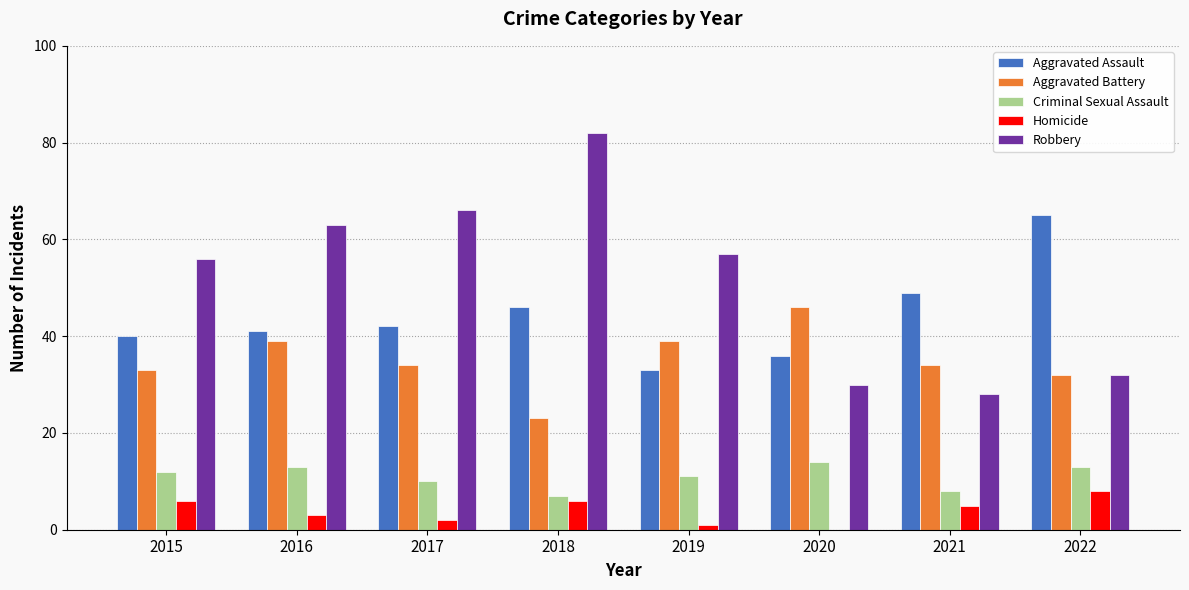

How many data points does each series have?

8